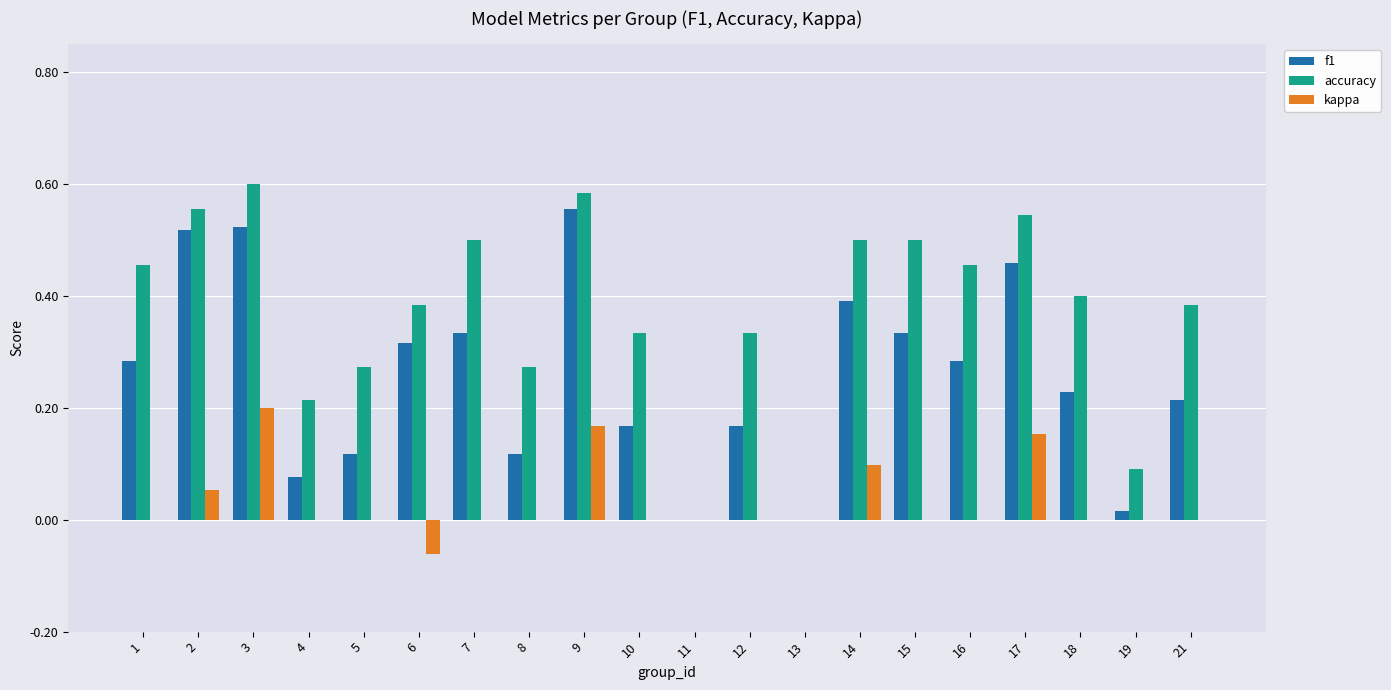

The value of f1 at 21 is 0.0. True or false?

False